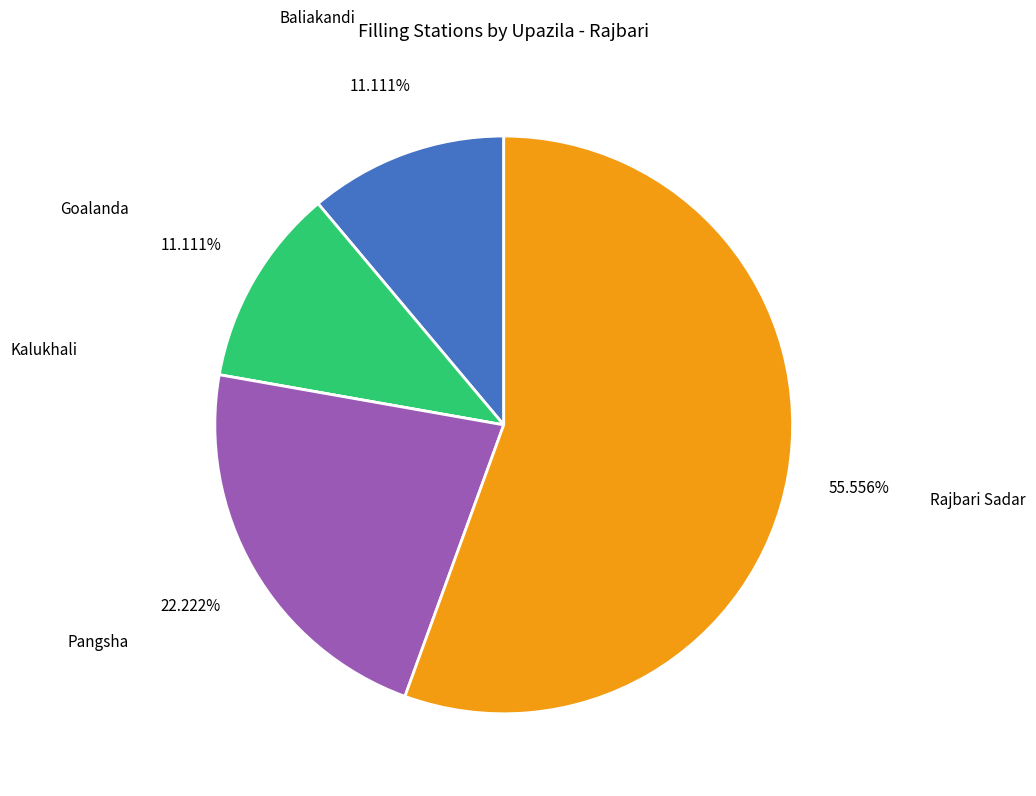

Is there a majority slice in this chart?

Yes